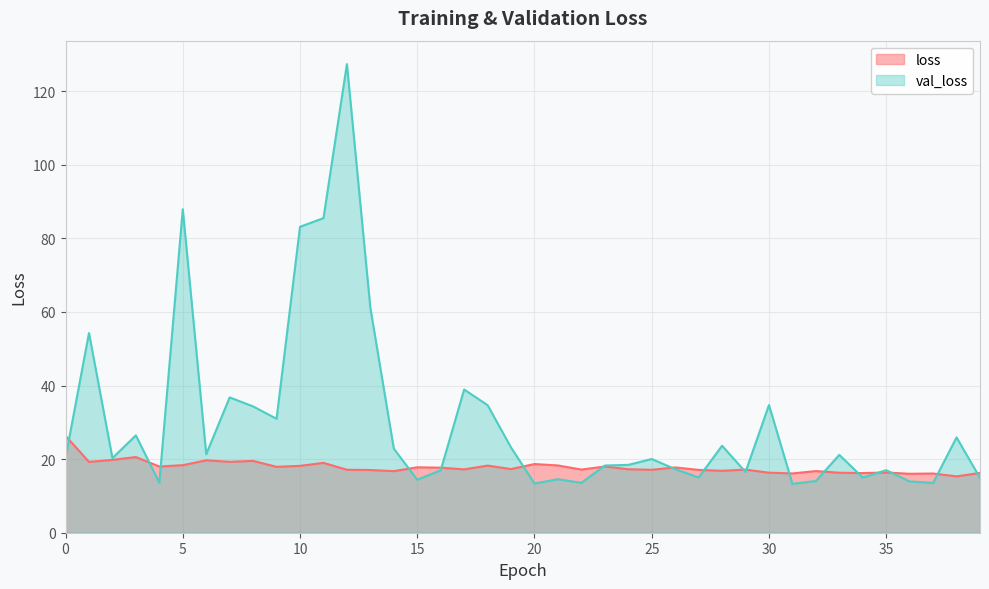

What is the average value of the loss series?

17.8